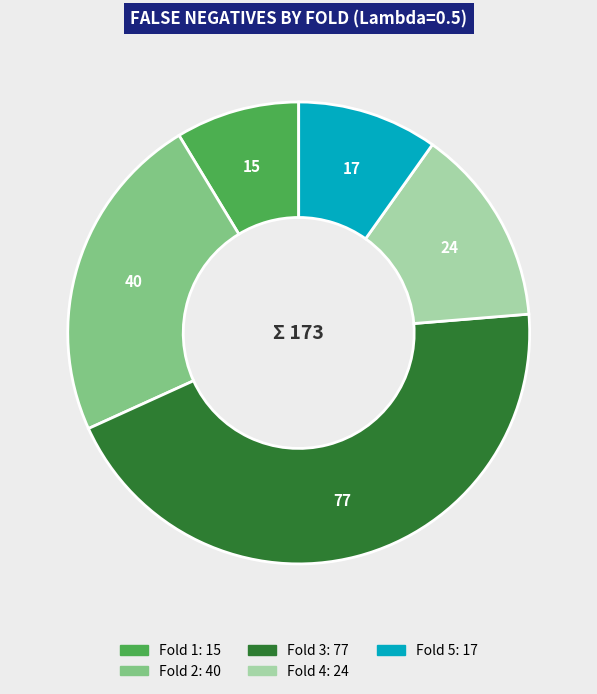

Is it true that Fold 4 is 14% of the pie?

True